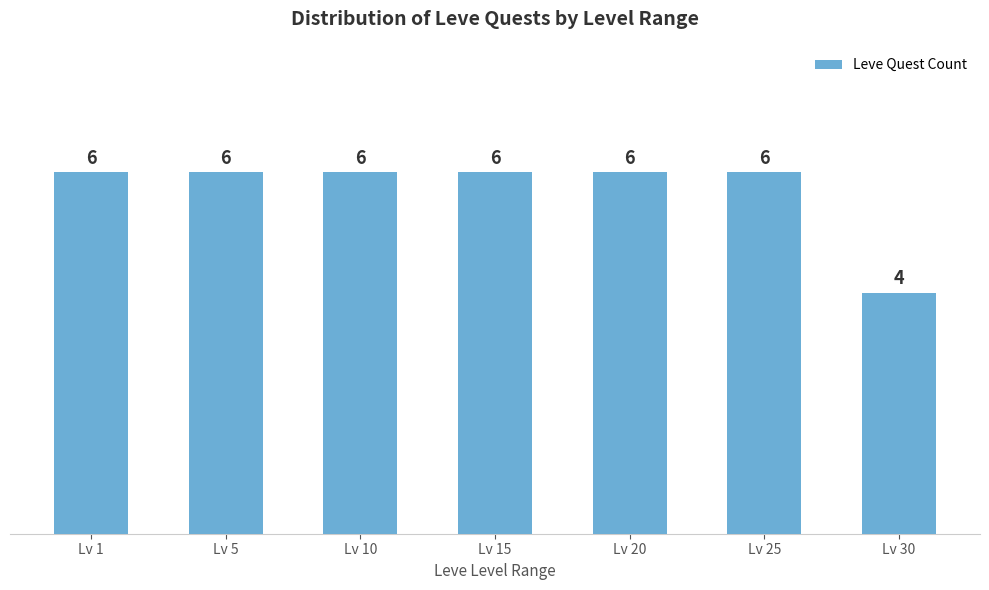

At which category does the chart reach its minimum across all series?

Lv 30